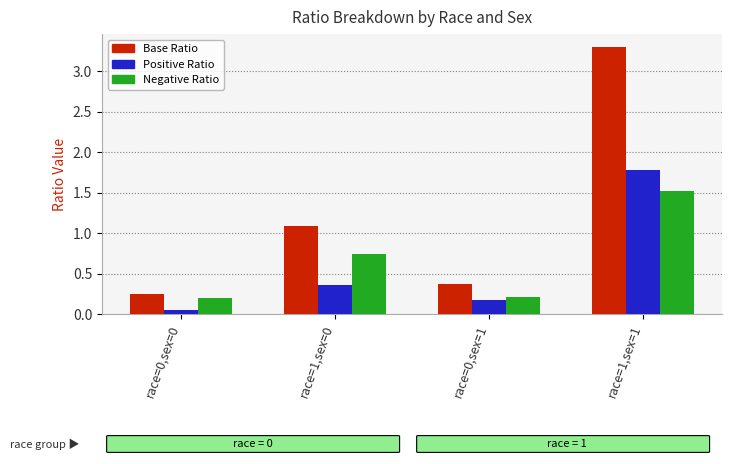

Which label corresponds to the largest value in the chart?

race=1,sex=1